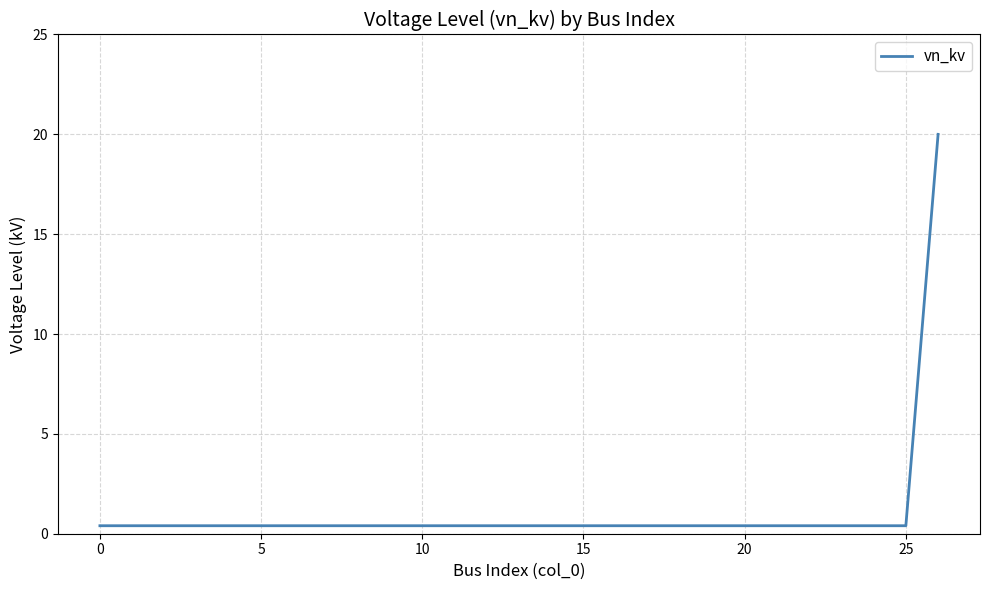

What is the maximum value shown in the chart?

20.0